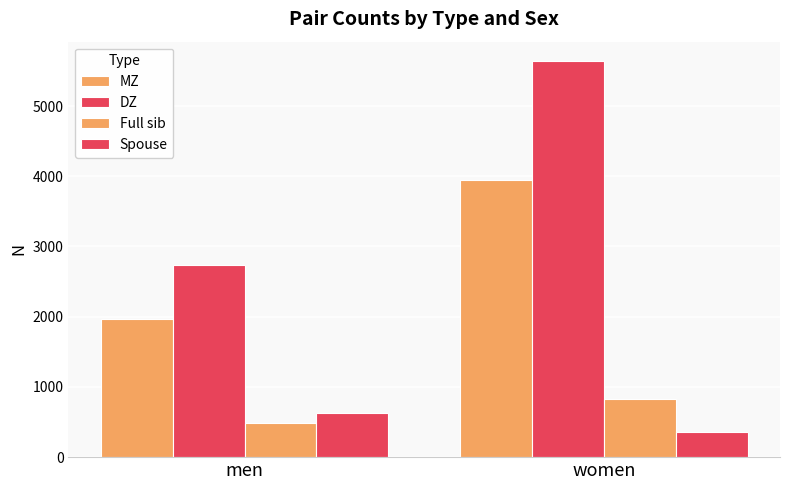

Which label corresponds to the largest value in the chart?

women